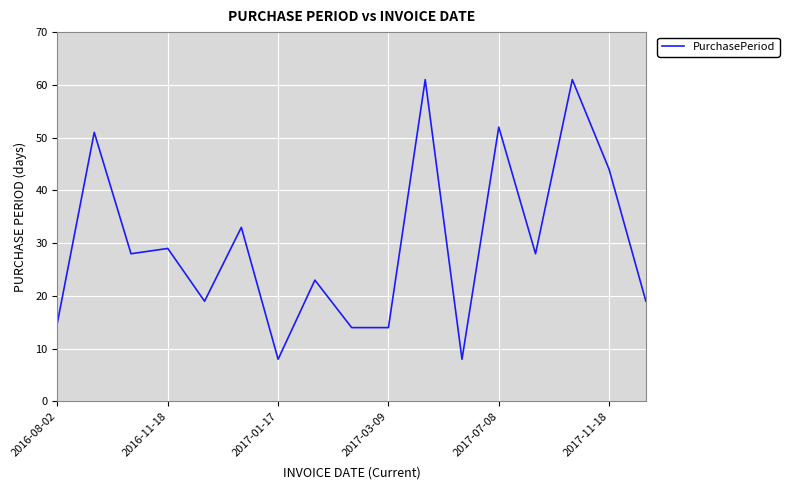

What is the minimum value shown in the chart?

8